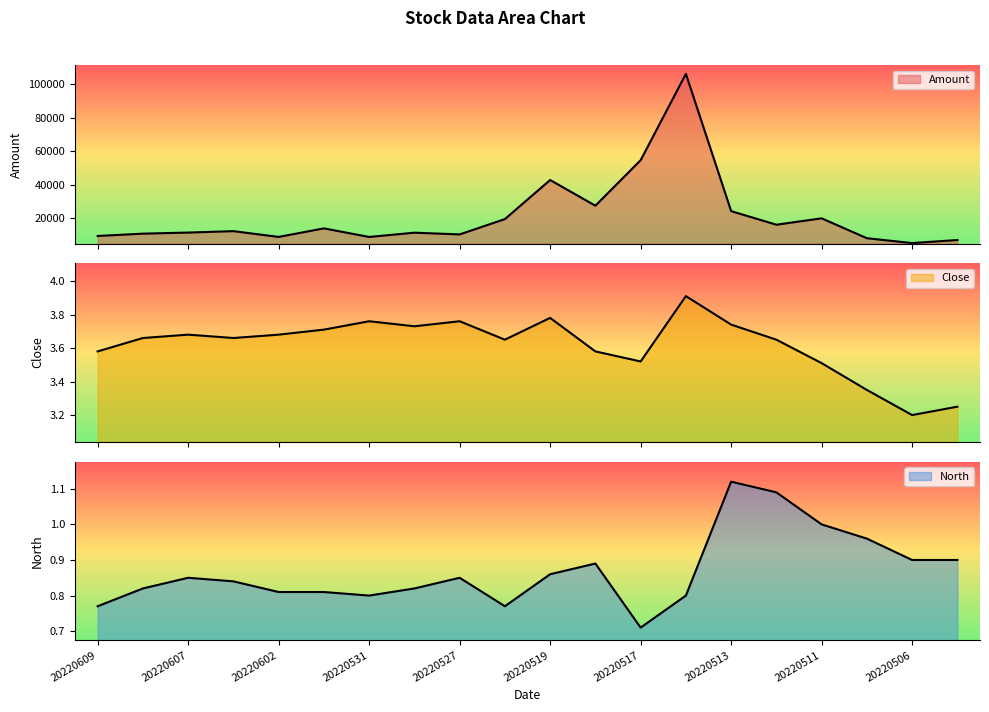

At which category is the sum across all series the highest?

20220516